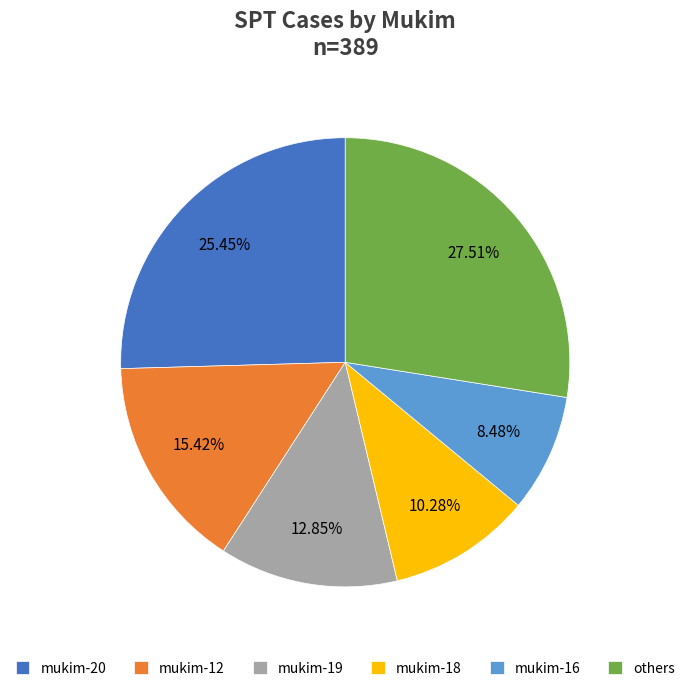

Rank the categories by value from highest to lowest.

others, mukim-20, mukim-12, mukim-19, mukim-18, mukim-16